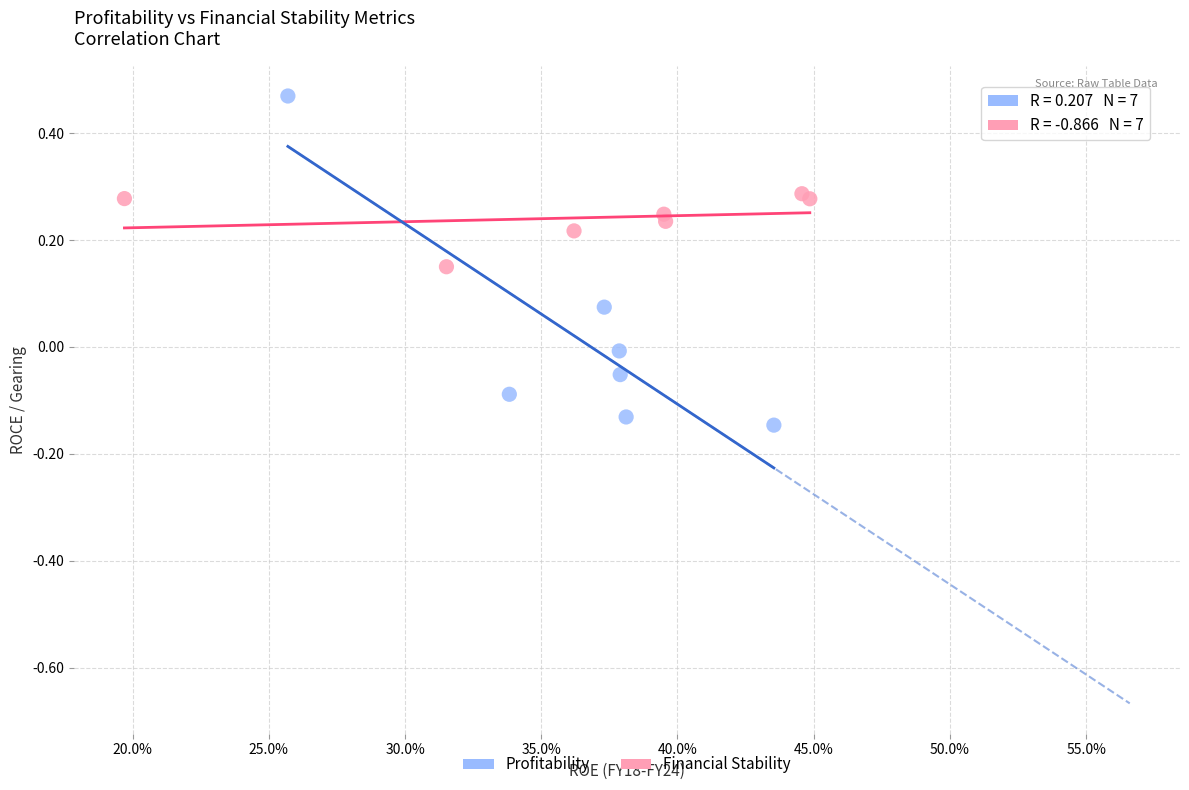

Which series contains the lowest Y value?

Financial Stability